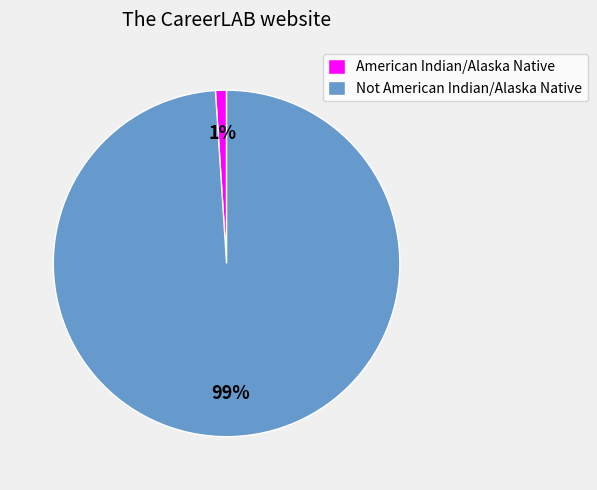

Which has a higher value, Not American Indian/Alaska Native or American Indian/Alaska Native?

Not American Indian/Alaska Native